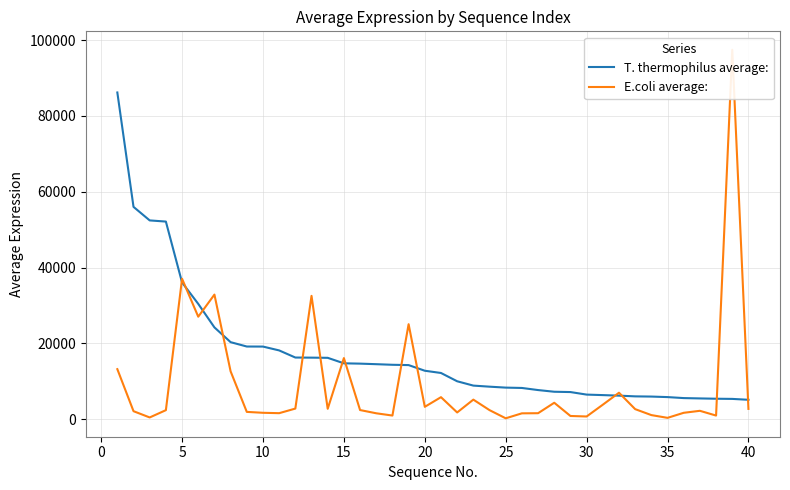

Which series has the largest total across all categories?

T. thermophilus average: